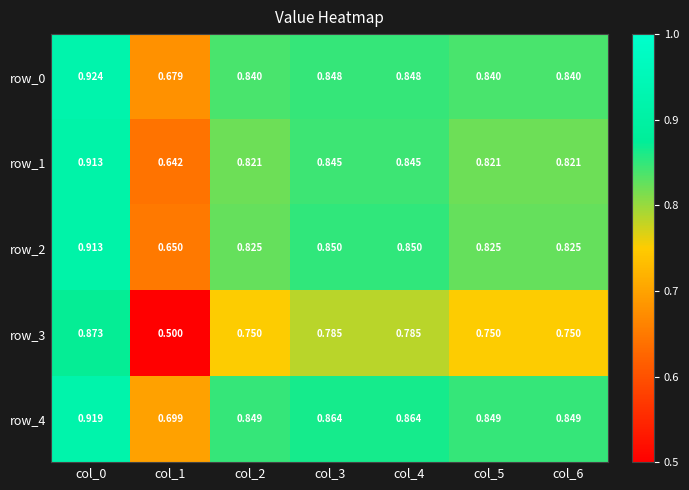

Is the value of row_4 at col_1 greater than the value of row_0 at col_2?

No